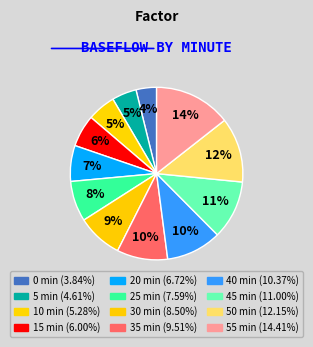

How many slices are in this pie chart?

12